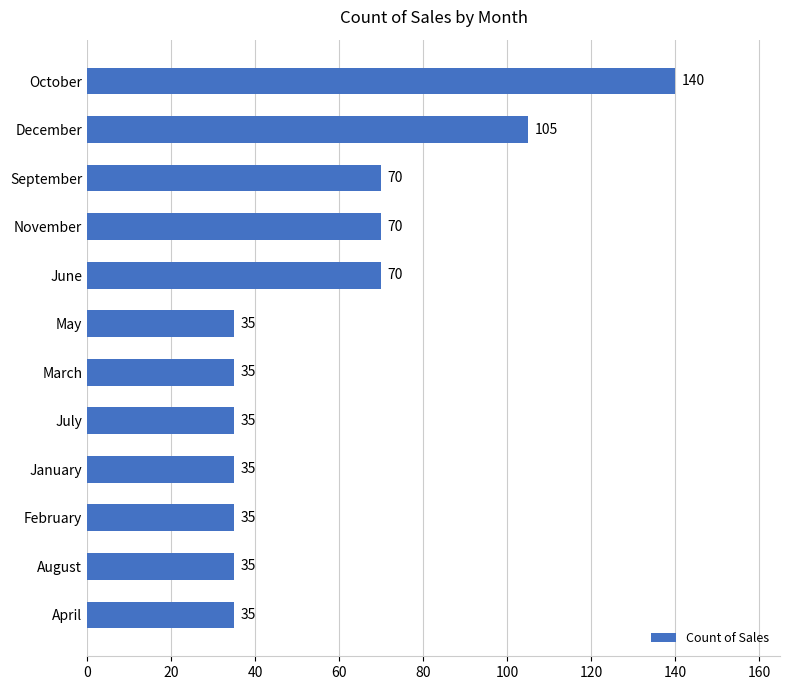

What is the difference between the maximum and minimum values?

105